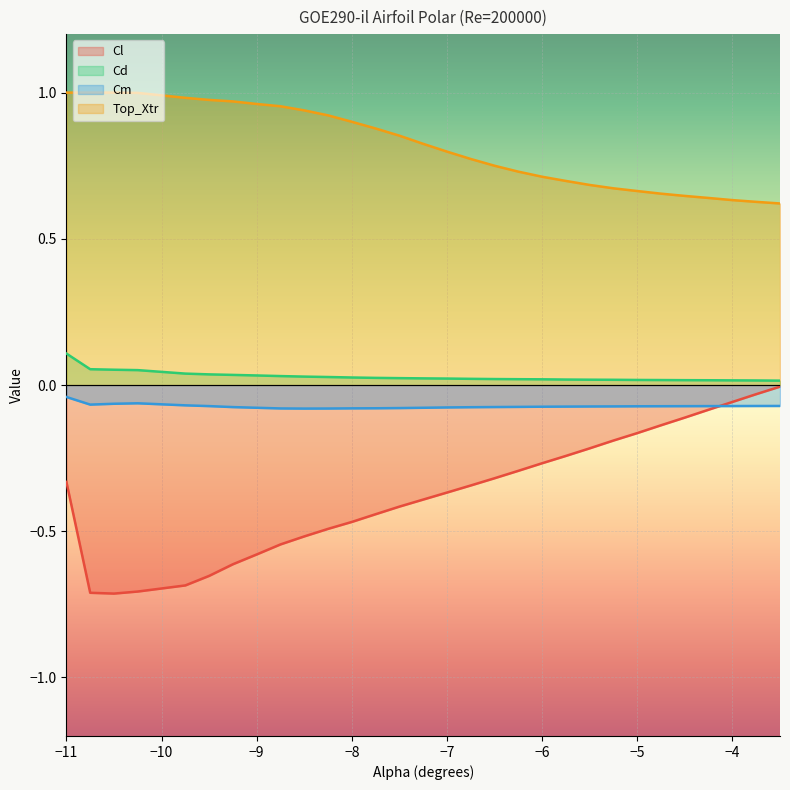

At which category is the sum across all series the highest?

−11